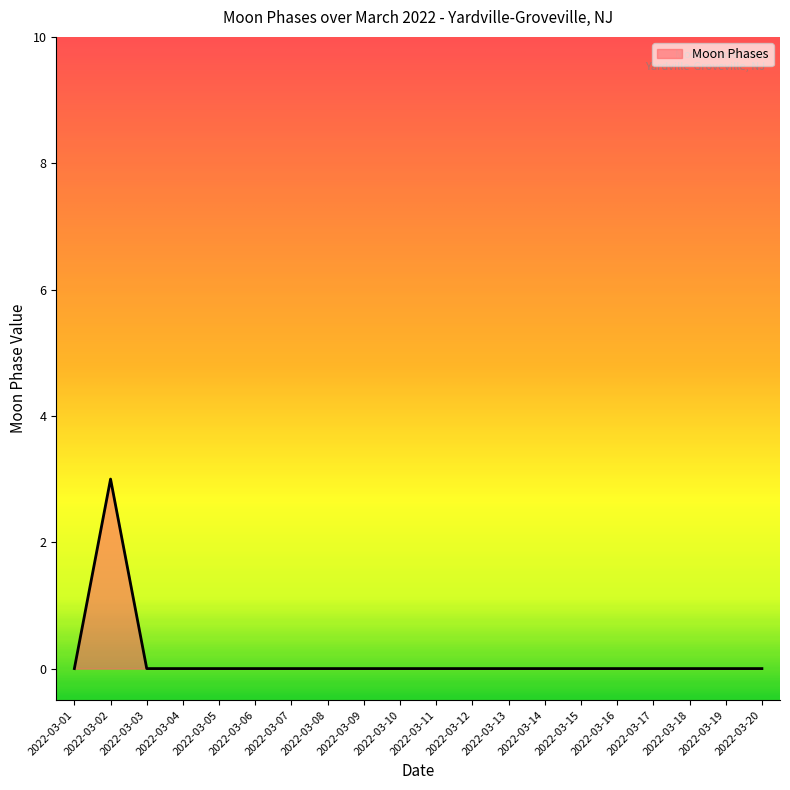

What is the difference between the maximum and minimum values?

3